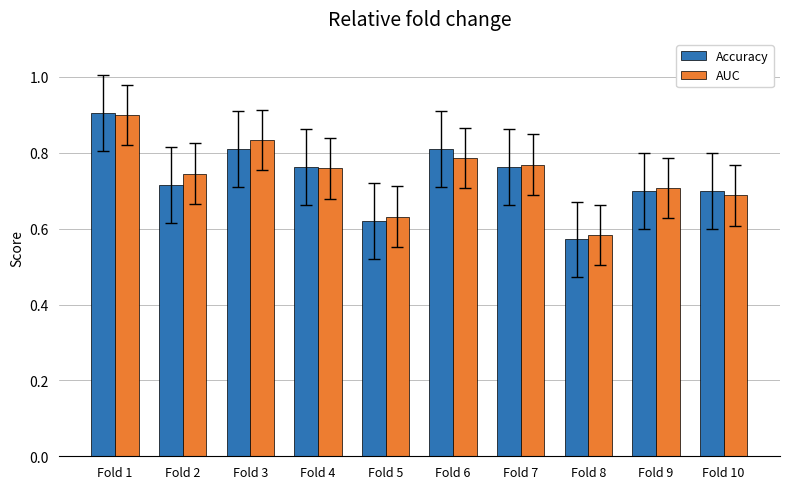

Is it true that AUC equals 1.2 at Fold 6?

False